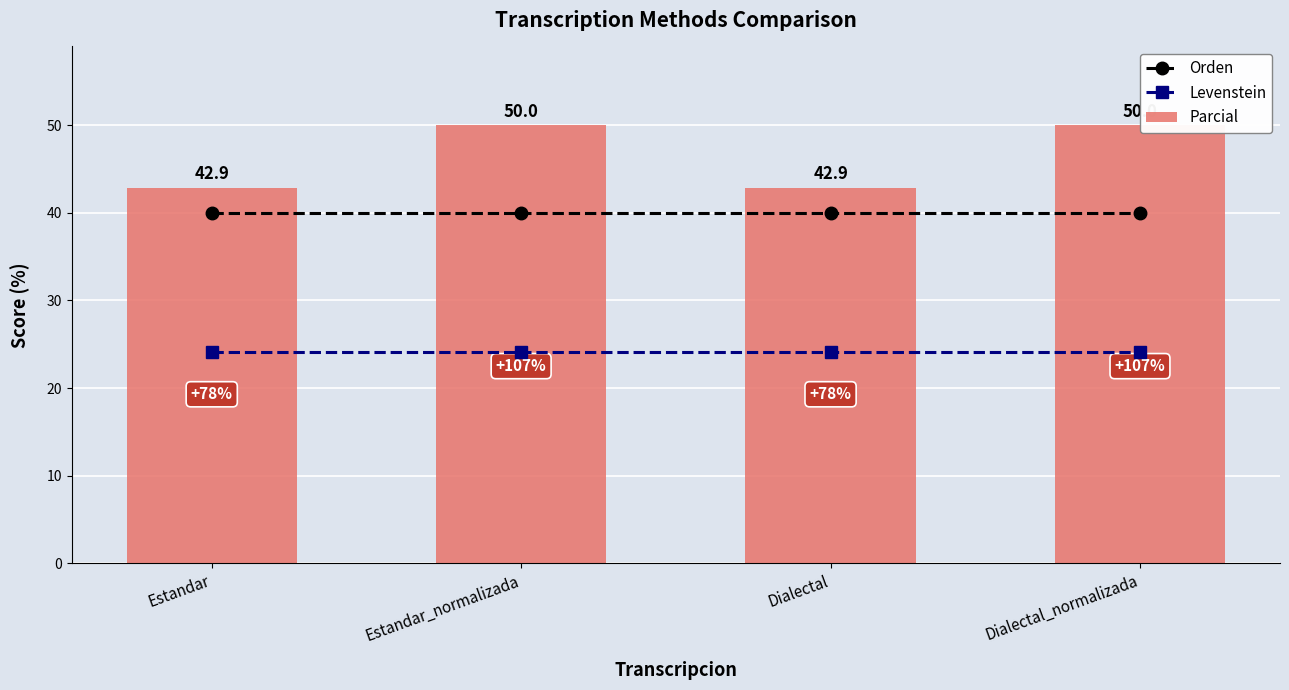

What is the label of the 1st bar from the right?

Dialectal_normalizada